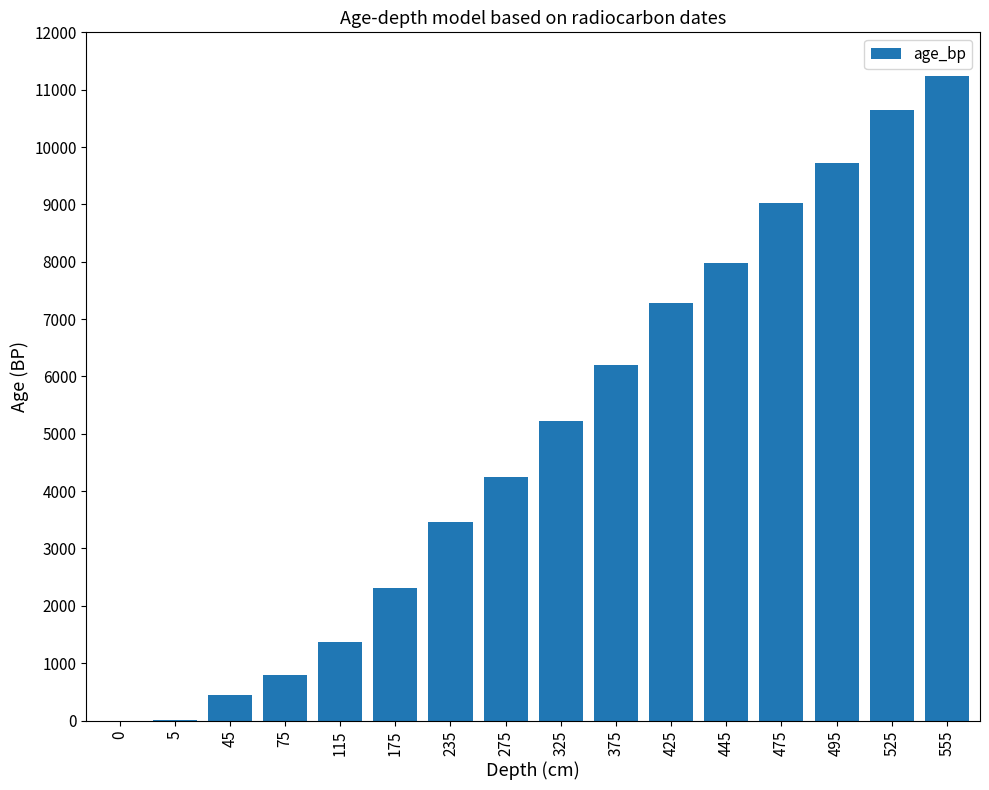

Which has a higher value, 445 or 425?

445